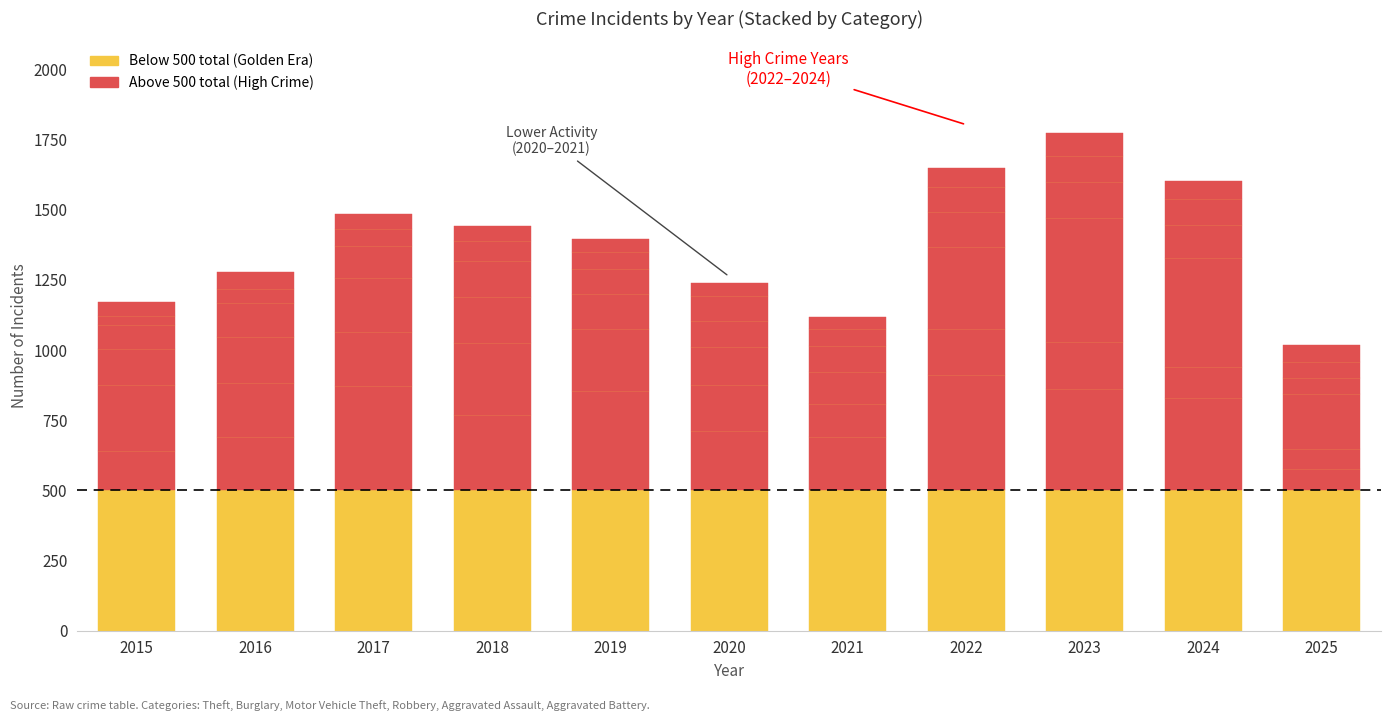

Rank the categories by Aggravated Battery value from lowest to highest.

2021, 2019, 2020, 2015, 2018, 2017, 2025, 2016, 2024, 2022, 2023